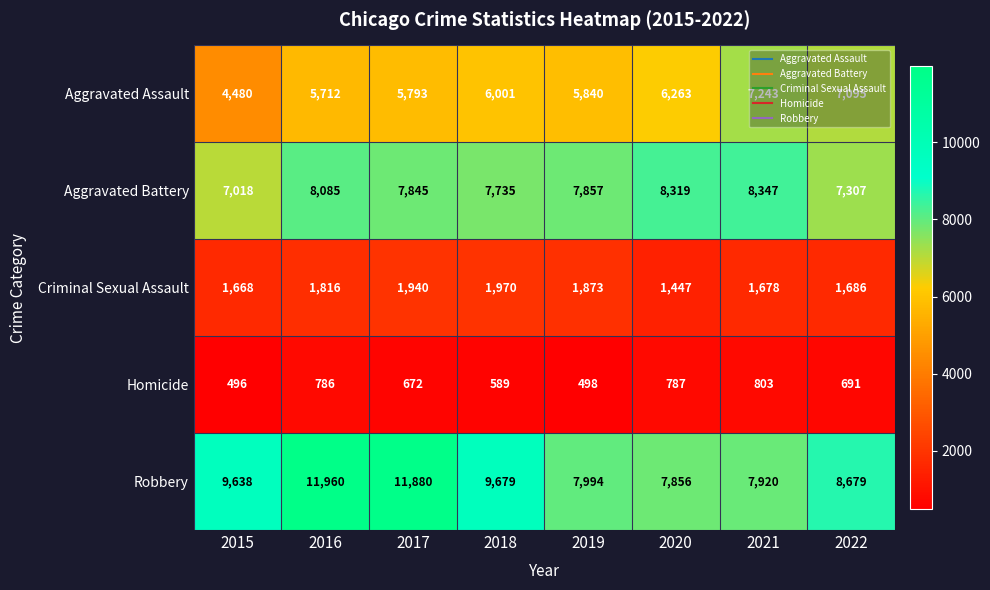

At which category is the sum across all series the highest?

2016